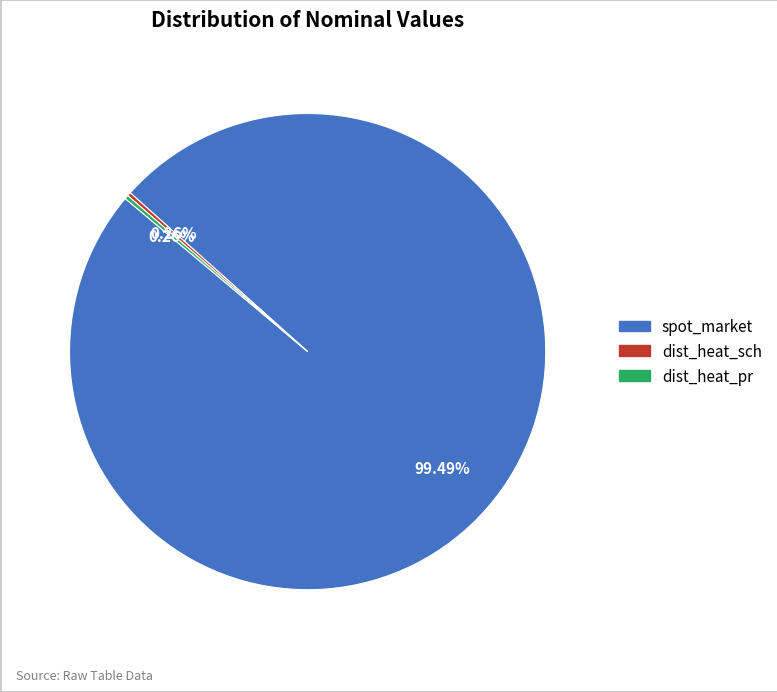

To the nearest percent, what percentage of the pie is spot_market?

99%